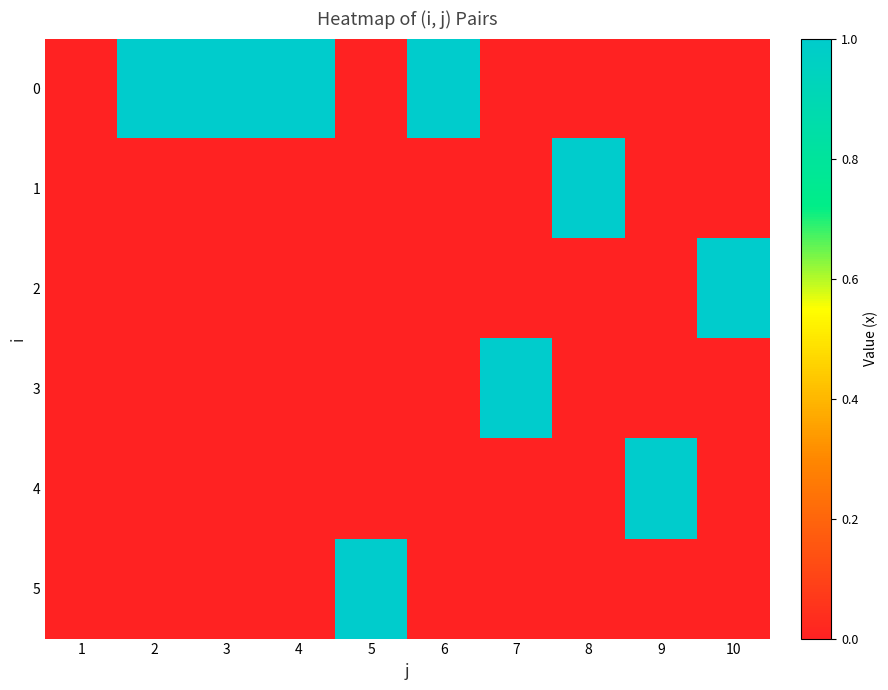

Between 3 and 2, which is larger?

3